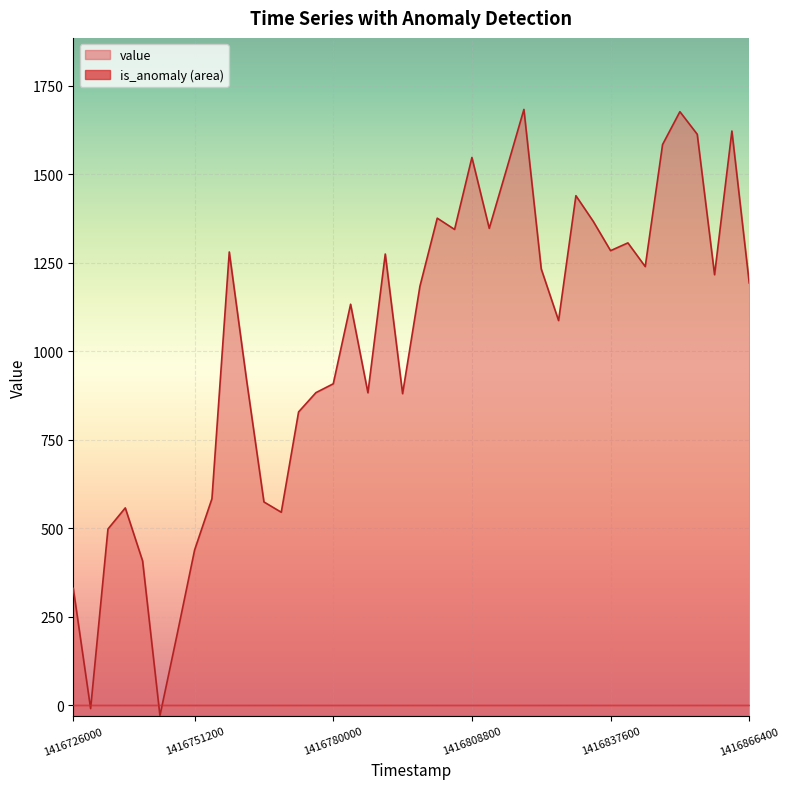

What is the change in value from 10 to 37?

+298.1